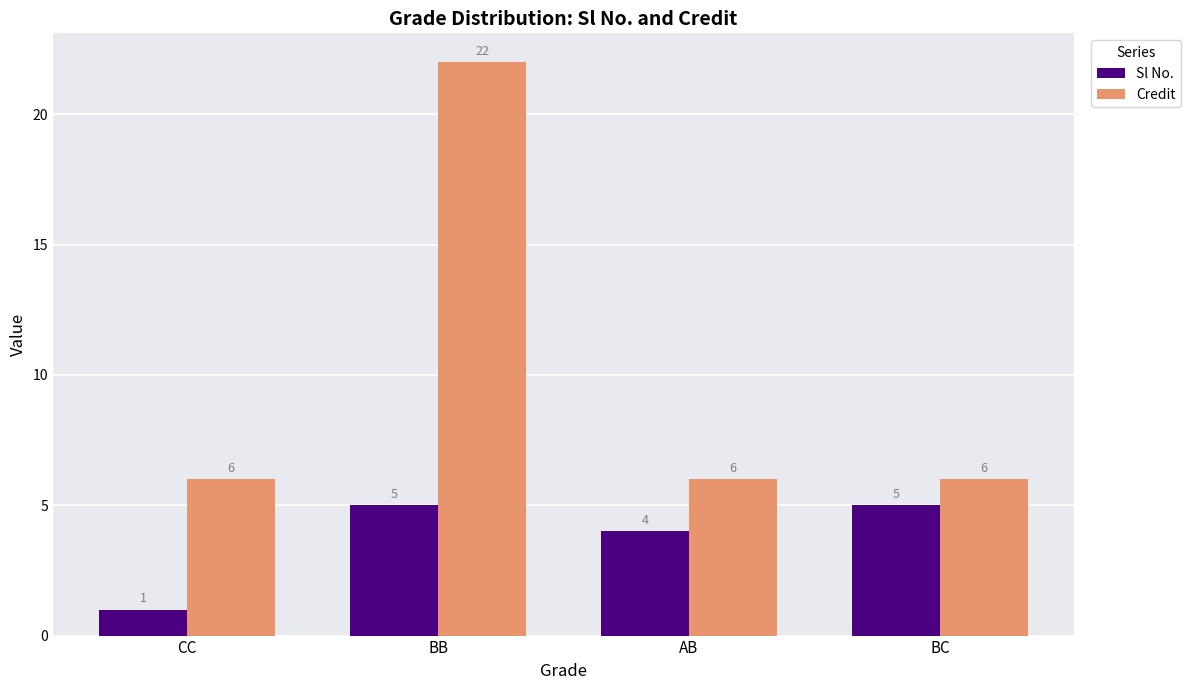

The Credit series shows 6 at AB. True or false?

True